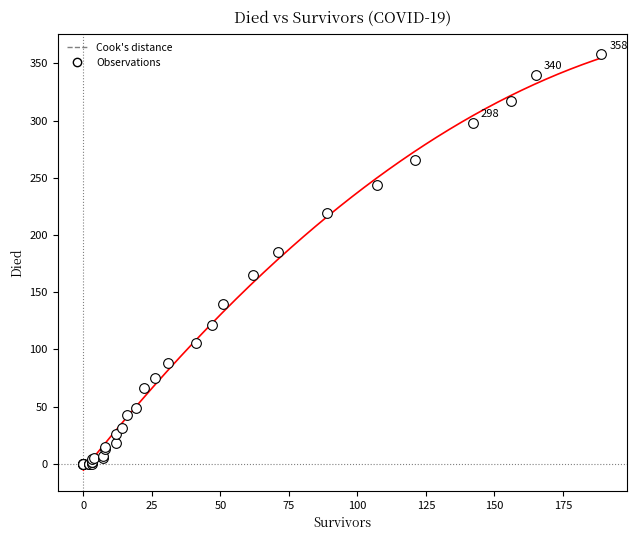

What Y value in the scatter plot is closest to 179?

185